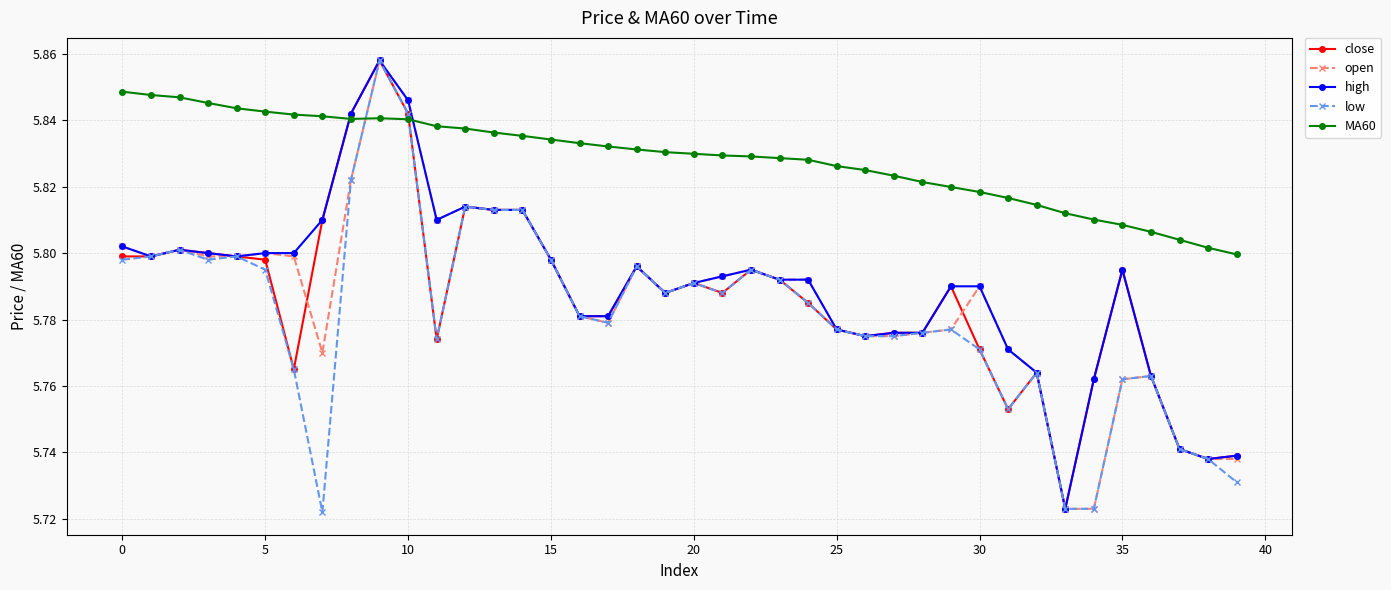

How many intersections are there between MA60 and high?

2